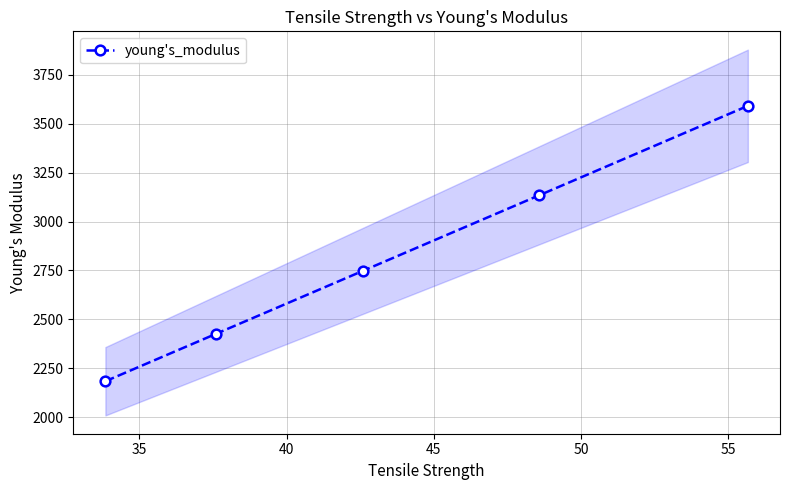

True or false: young's_modulus has more than 0 interior local peaks.

False